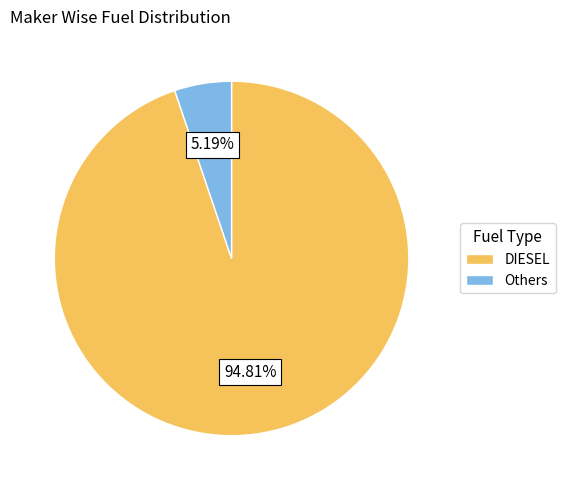

Is the sum of Others and DIESEL greater than half?

Yes